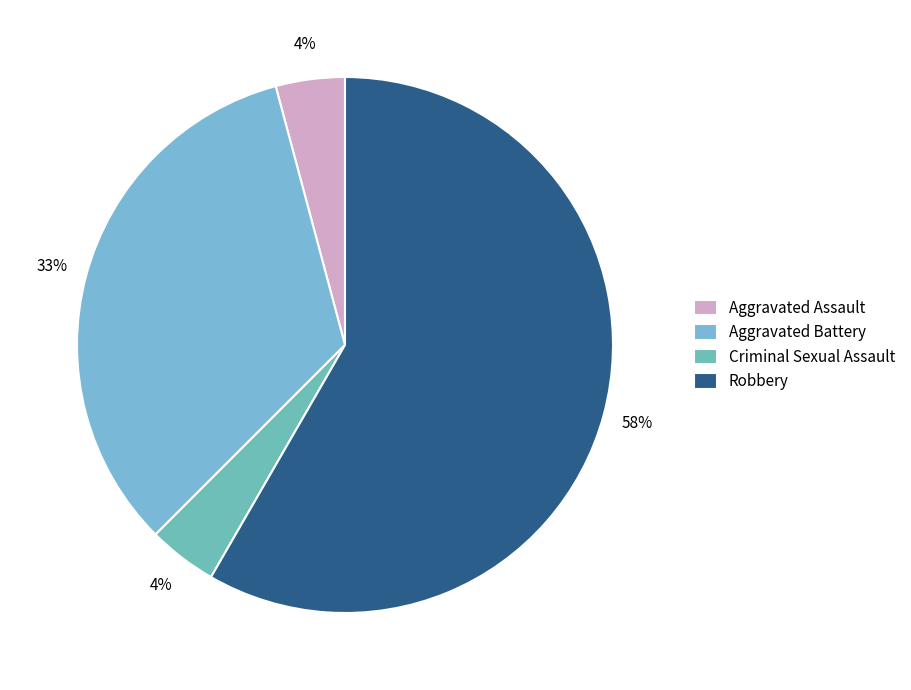

Does Robbery account for over 50% of the chart?

Yes